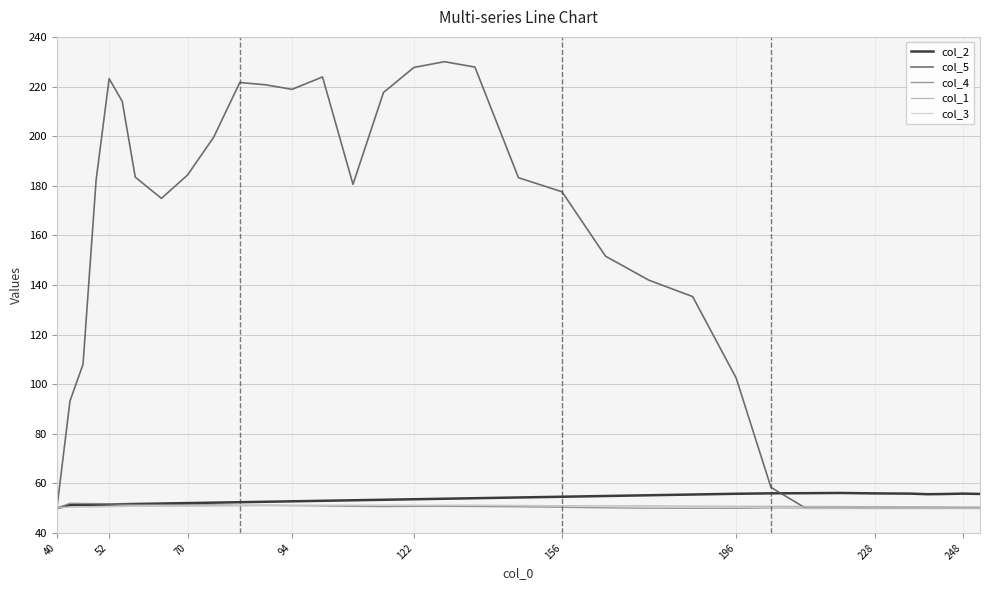

What is the difference between the maximum and second lowest values in the col_3 series?

1.2